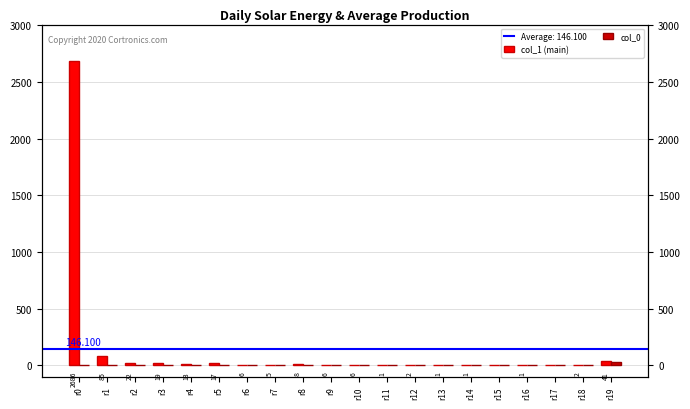

How many bars are there in each group?

2